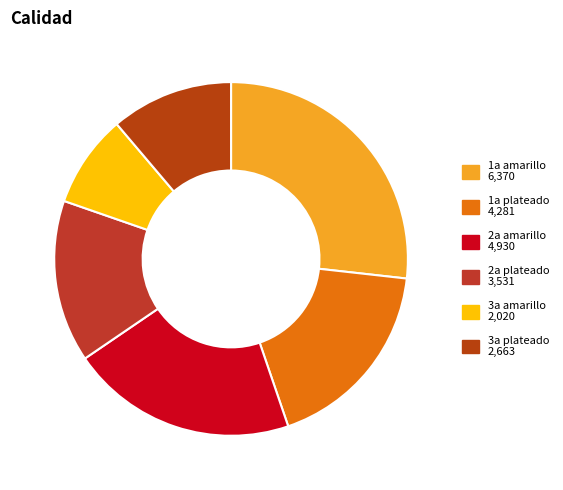

Rank the categories by value from lowest to highest.

3a amarillo, 3a plateado, 2a plateado, 1a plateado, 2a amarillo, 1a amarillo